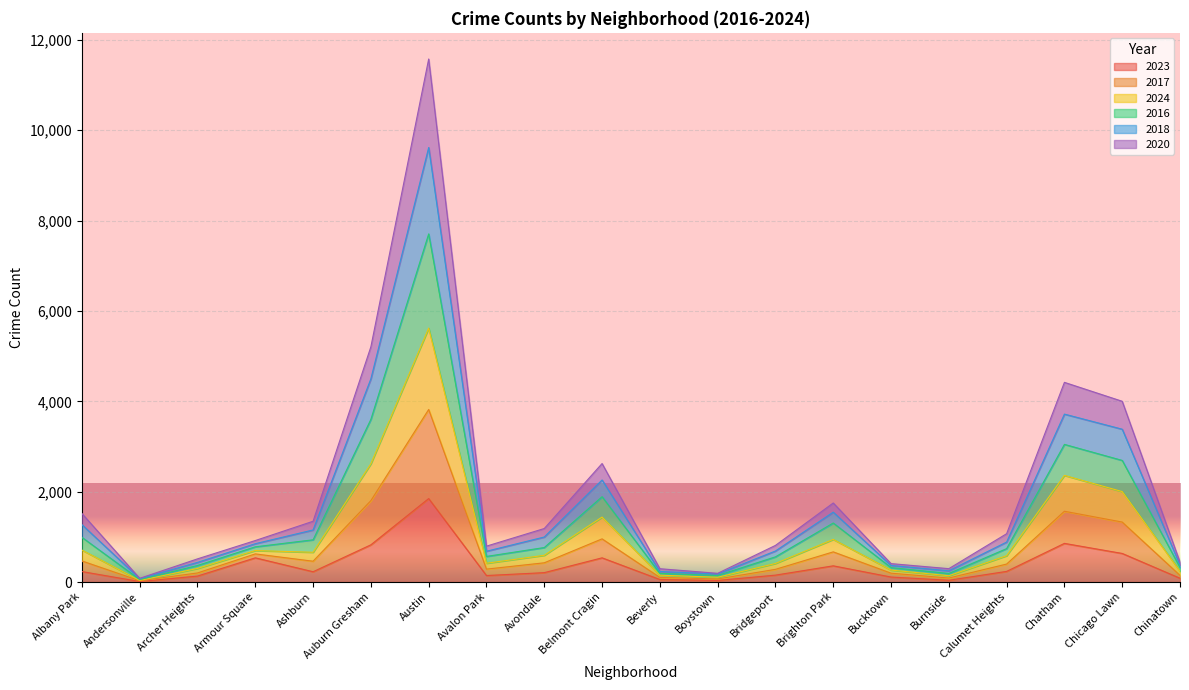

True or false: 2024 has more than 1 interior local peaks.

True